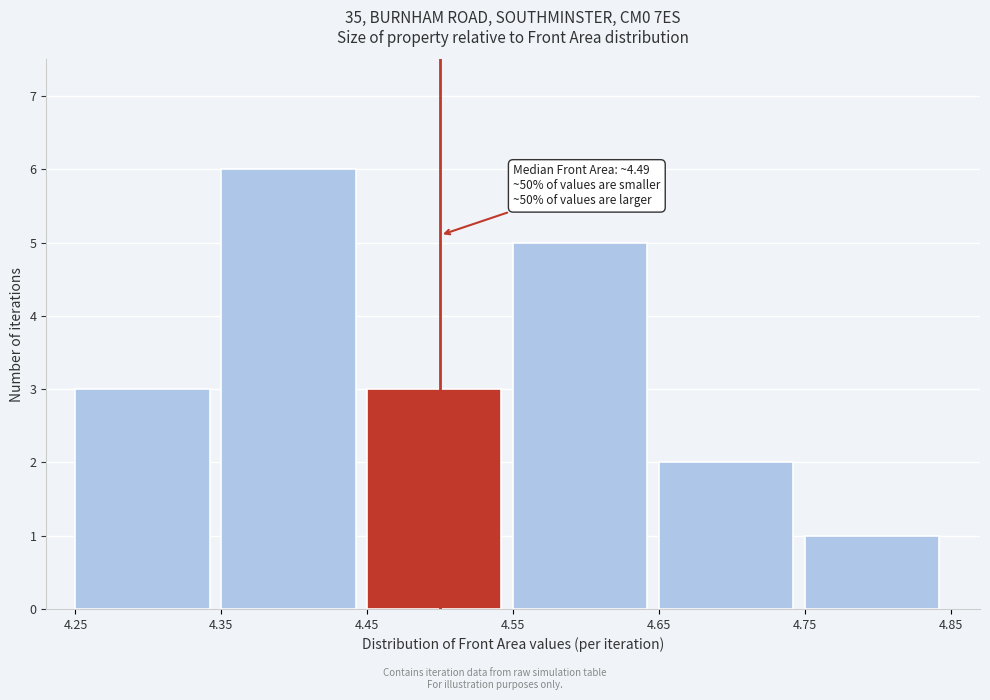

Which range on the x-axis has the tallest bar?

4.35 to 4.45